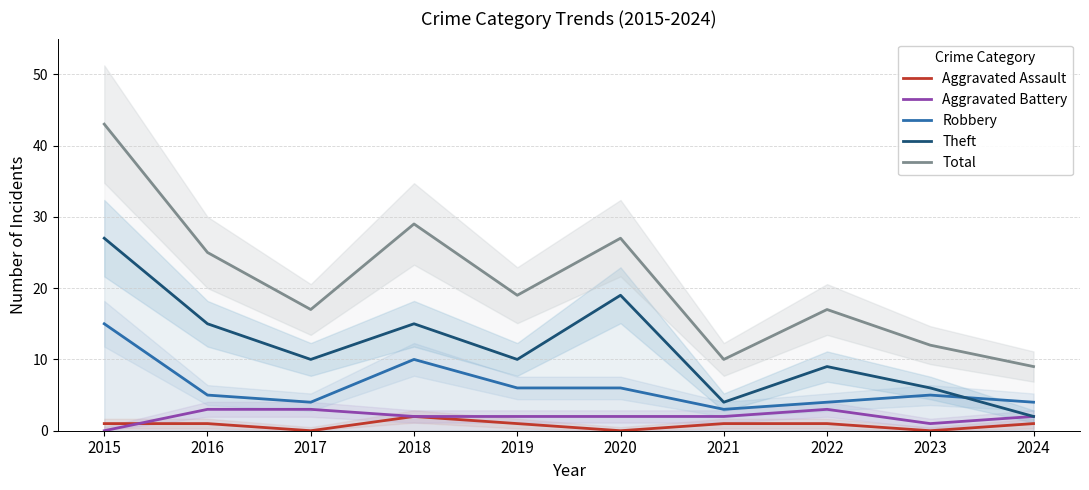

Between 2016 and 2019, which is larger?

2016